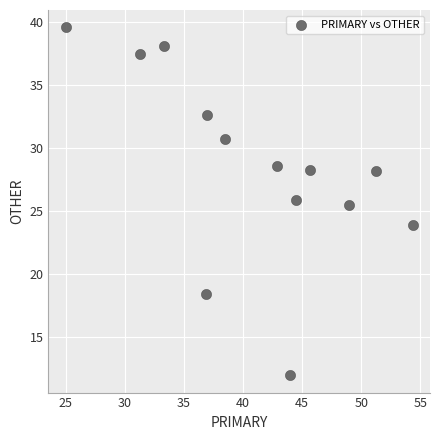

What is the range of Y values (max minus min)?

27.6